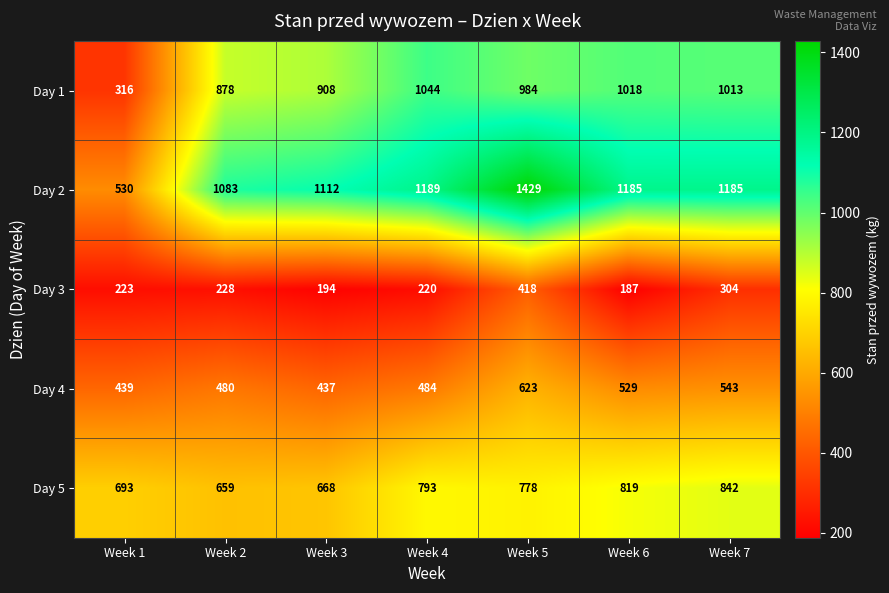

Is the value of Day 4 at Week 2 greater than the value of Day 3 at Week 6?

Yes